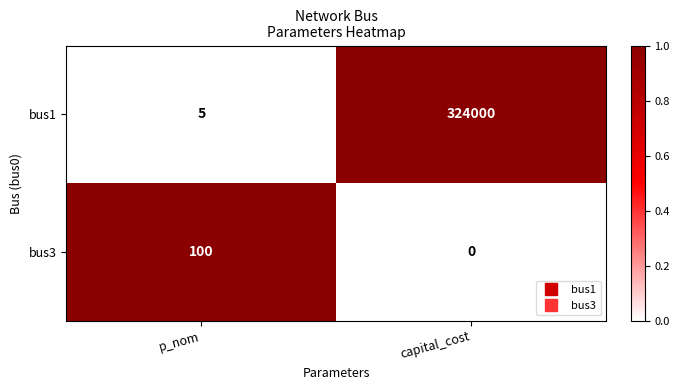

Is it true that bus1 equals 520498 at capital_cost?

False